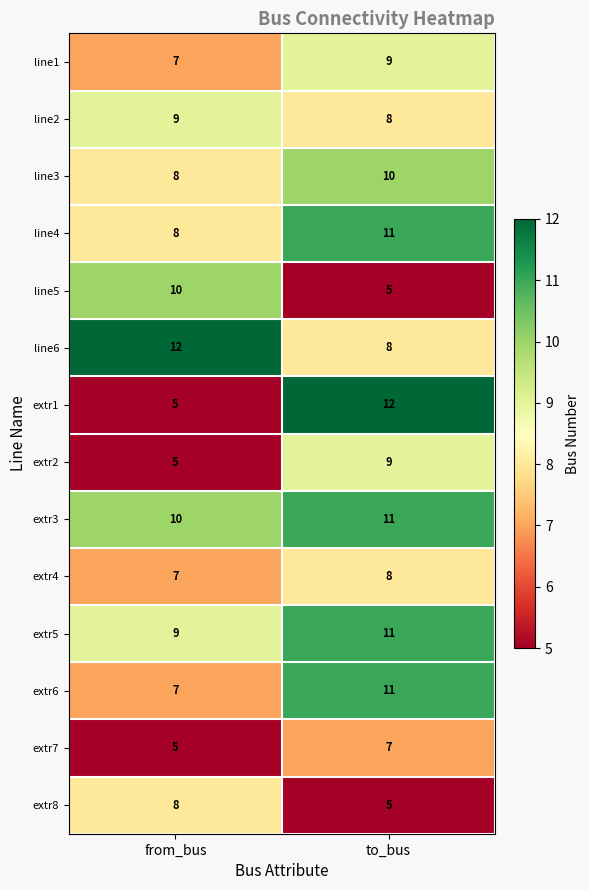

List the labels in order of line2 value, smallest first.

to_bus, from_bus